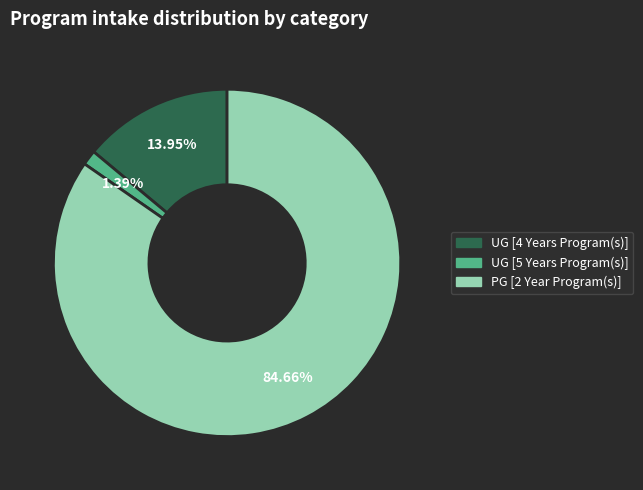

Is there any slice that represents more than half of the pie?

Yes